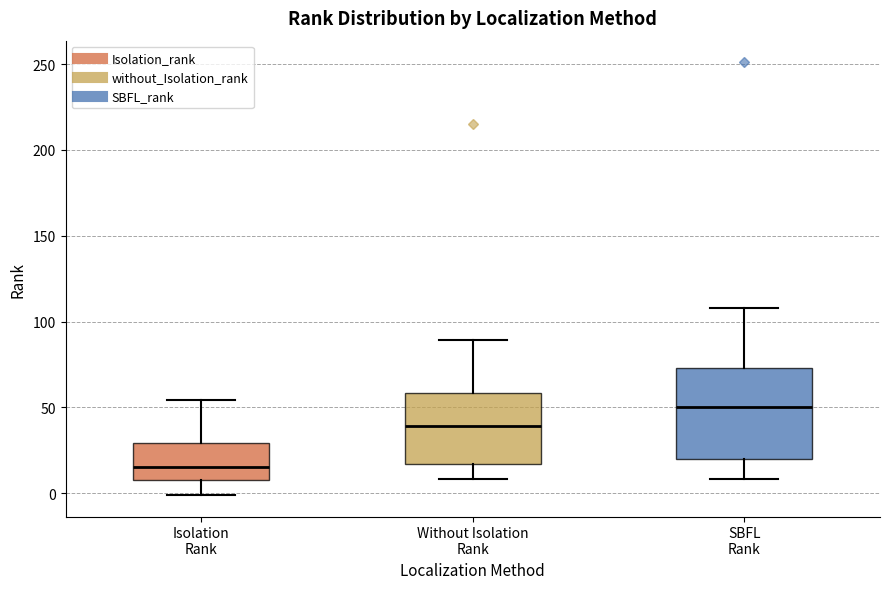

Which box has the highest median line?

SBFL Rank